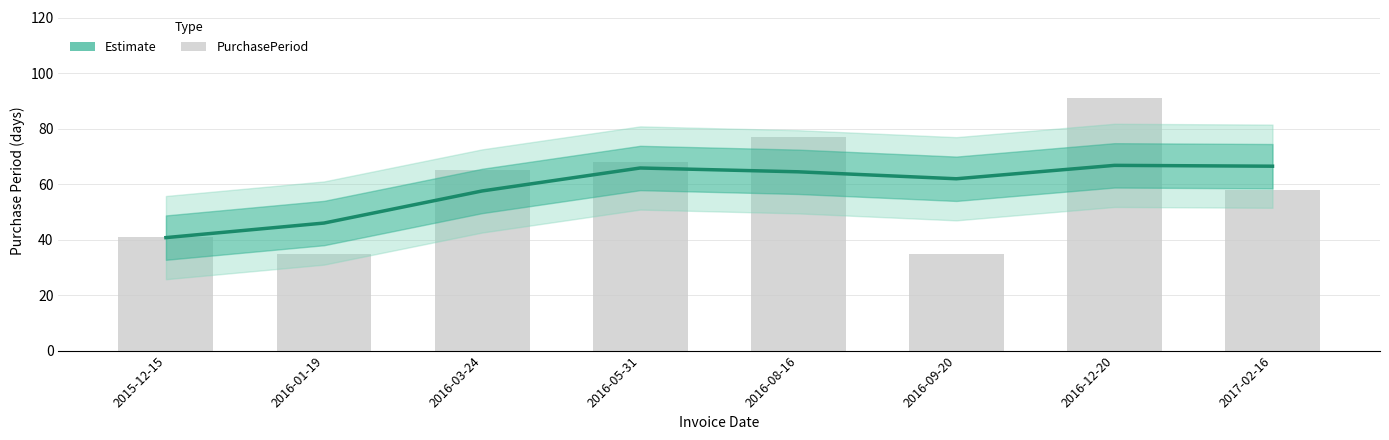

Reading left to right, transcribe all the data shown in this chart.

Estimate: 2015-12-15=40.8	2016-01-19=46.0	2016-03-24=57.6	2016-05-31=65.9	2016-08-16=64.5	2016-09-20=62.0	2016-12-20=66.8	2017-02-16=66.5
PurchasePeriod: 2015-12-15=41.0	2016-01-19=35.0	2016-03-24=65.0	2016-05-31=68.0	2016-08-16=77.0	2016-09-20=35.0	2016-12-20=91.0	2017-02-16=58.0